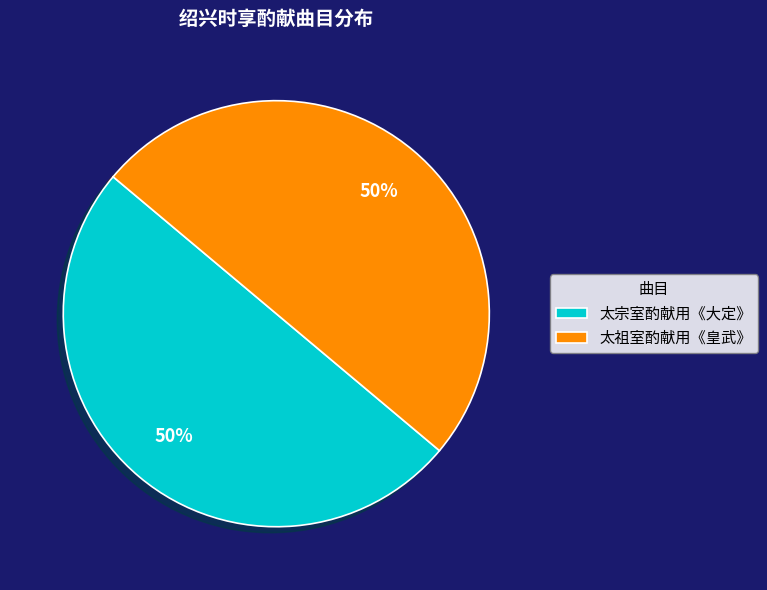

How many slices are in this pie chart?

2